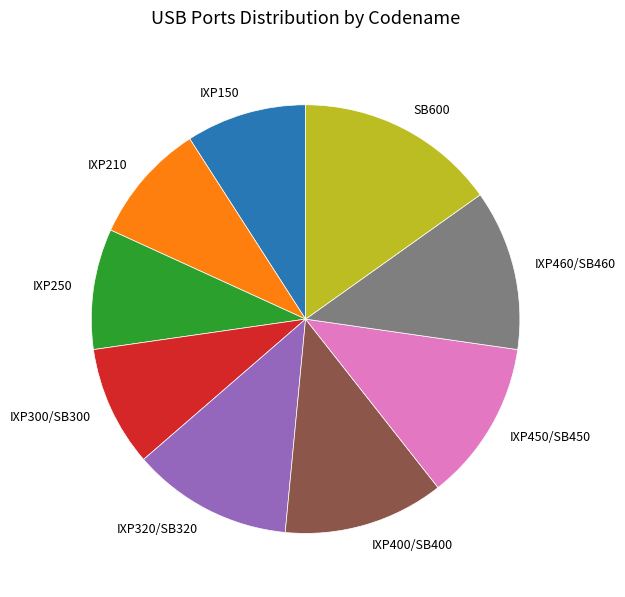

Approximately how many times larger is the value at IXP400/SB400 compared to IXP250?

1.3